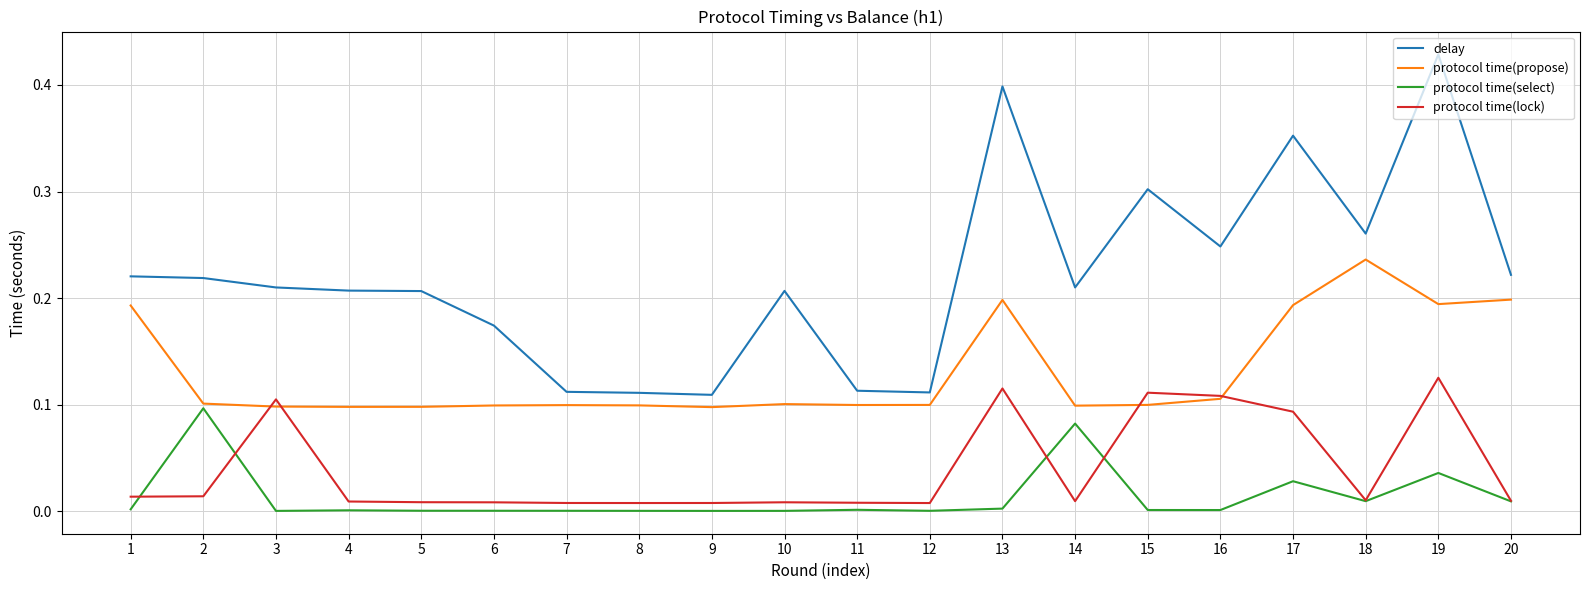

Which series changed the most between 5 and 20?

protocol time(propose)